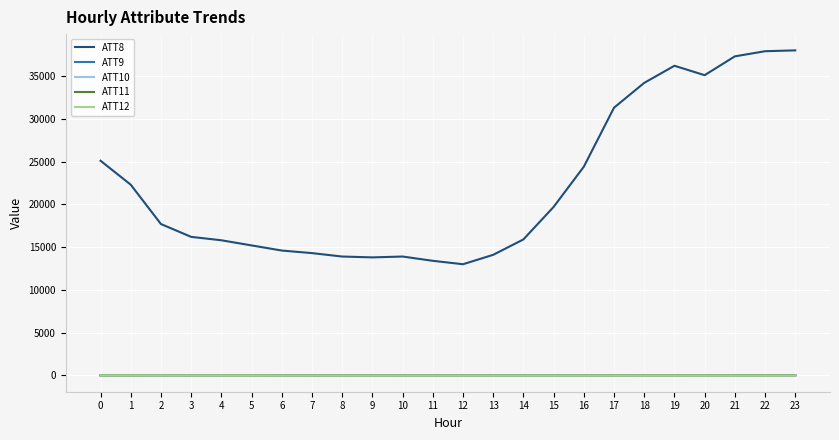

What is the difference between the maximum and minimum values in the ATT10 series?

13.0